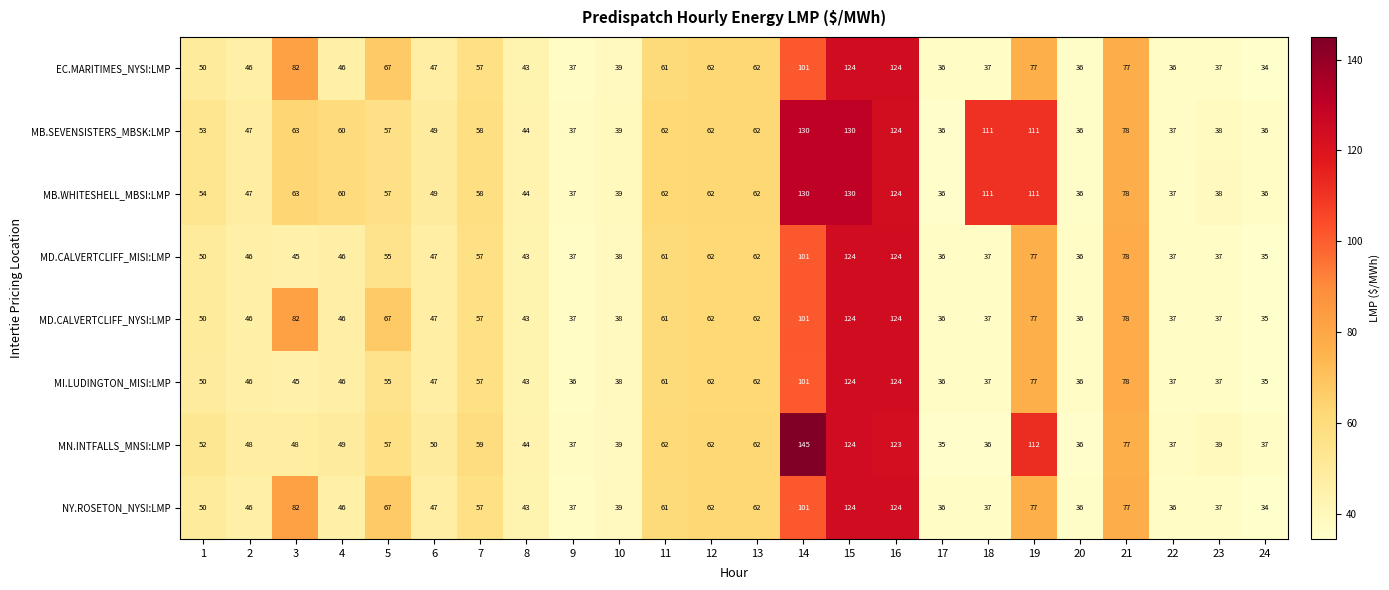

At which category is the sum across all series the highest?

15